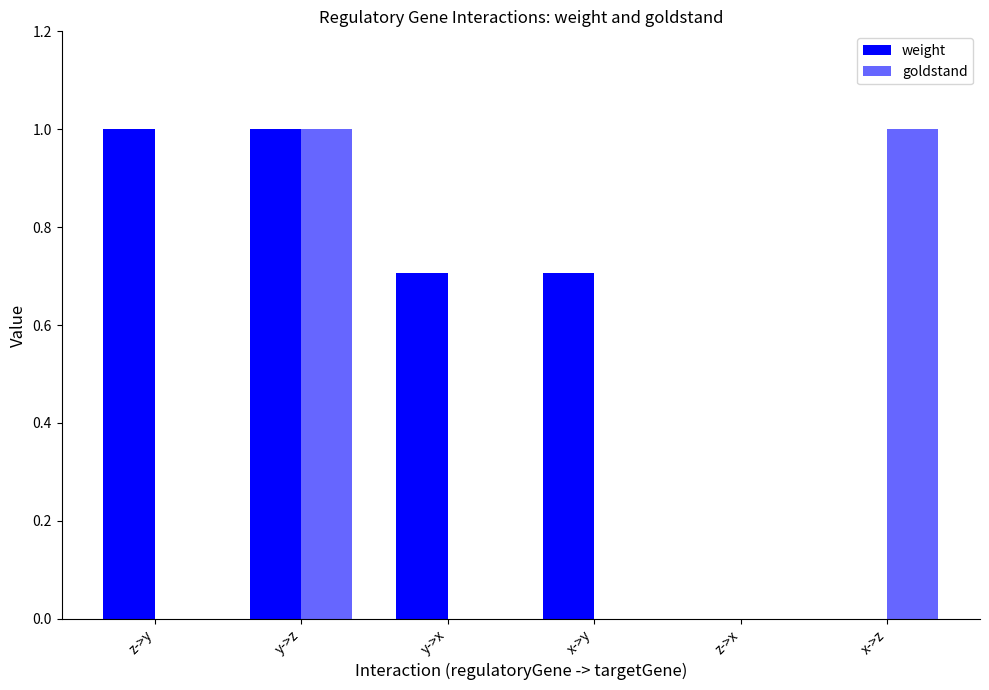

What is the label of the 3rd bar from the left?

y->x